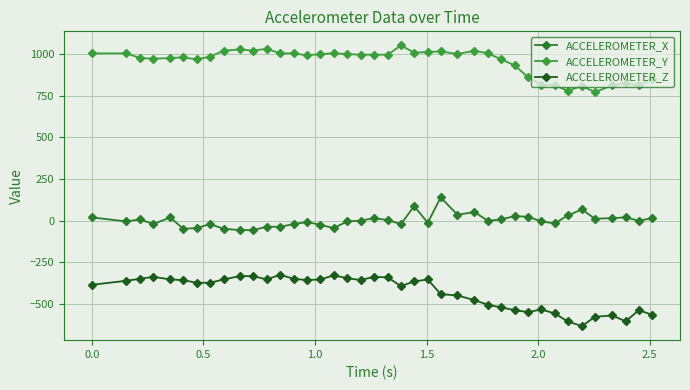

Count the number of categories in the chart.

40